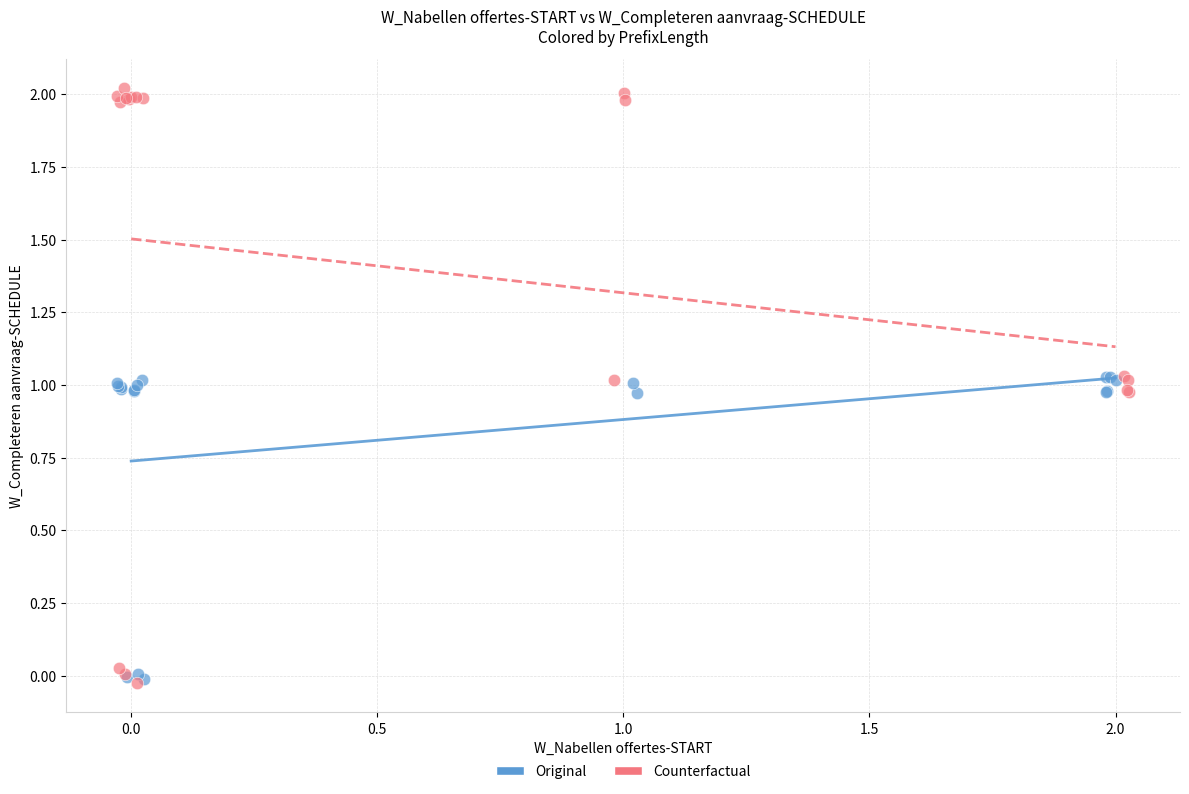

Which series has the widest spread of Y values?

Counterfactual